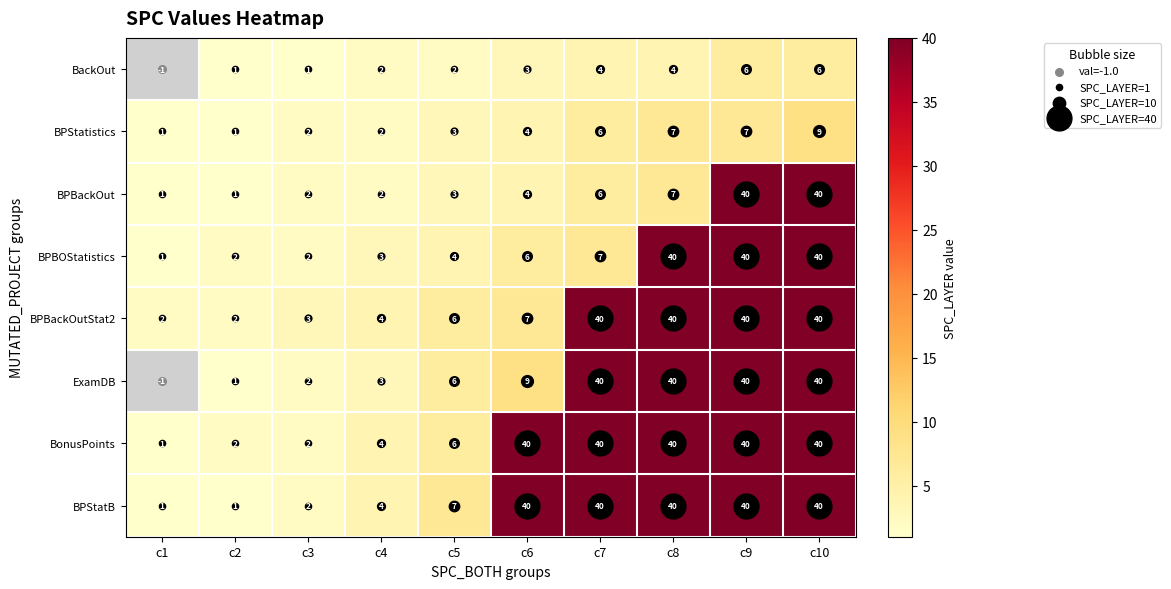

True or false: BPBackOut has a value of 7.0 at c8.

True